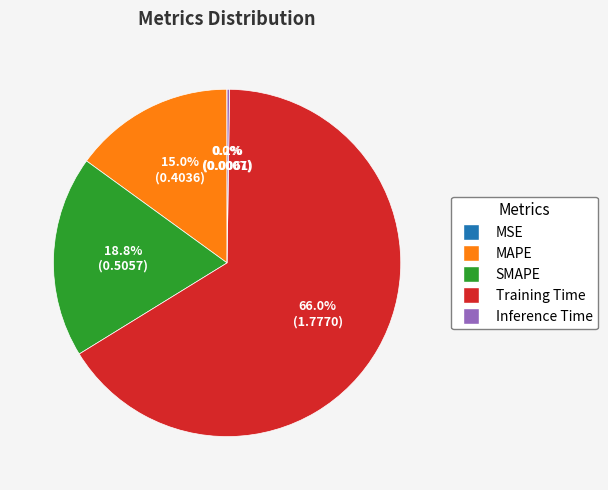

Is there any slice that represents more than half of the pie?

Yes